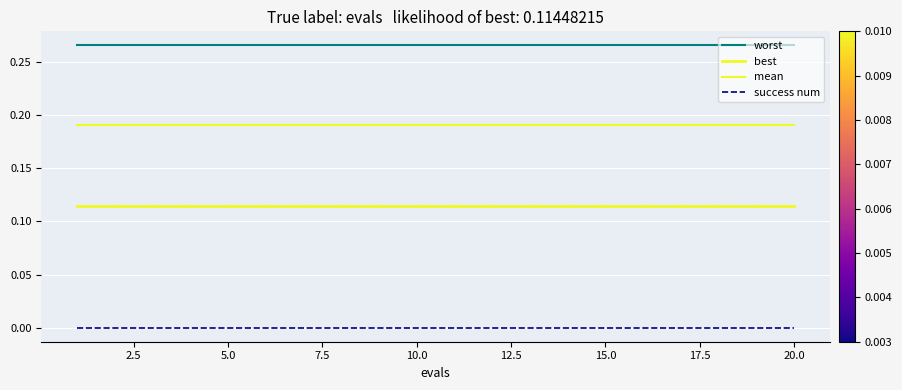

Which series has the largest total across all categories?

worst